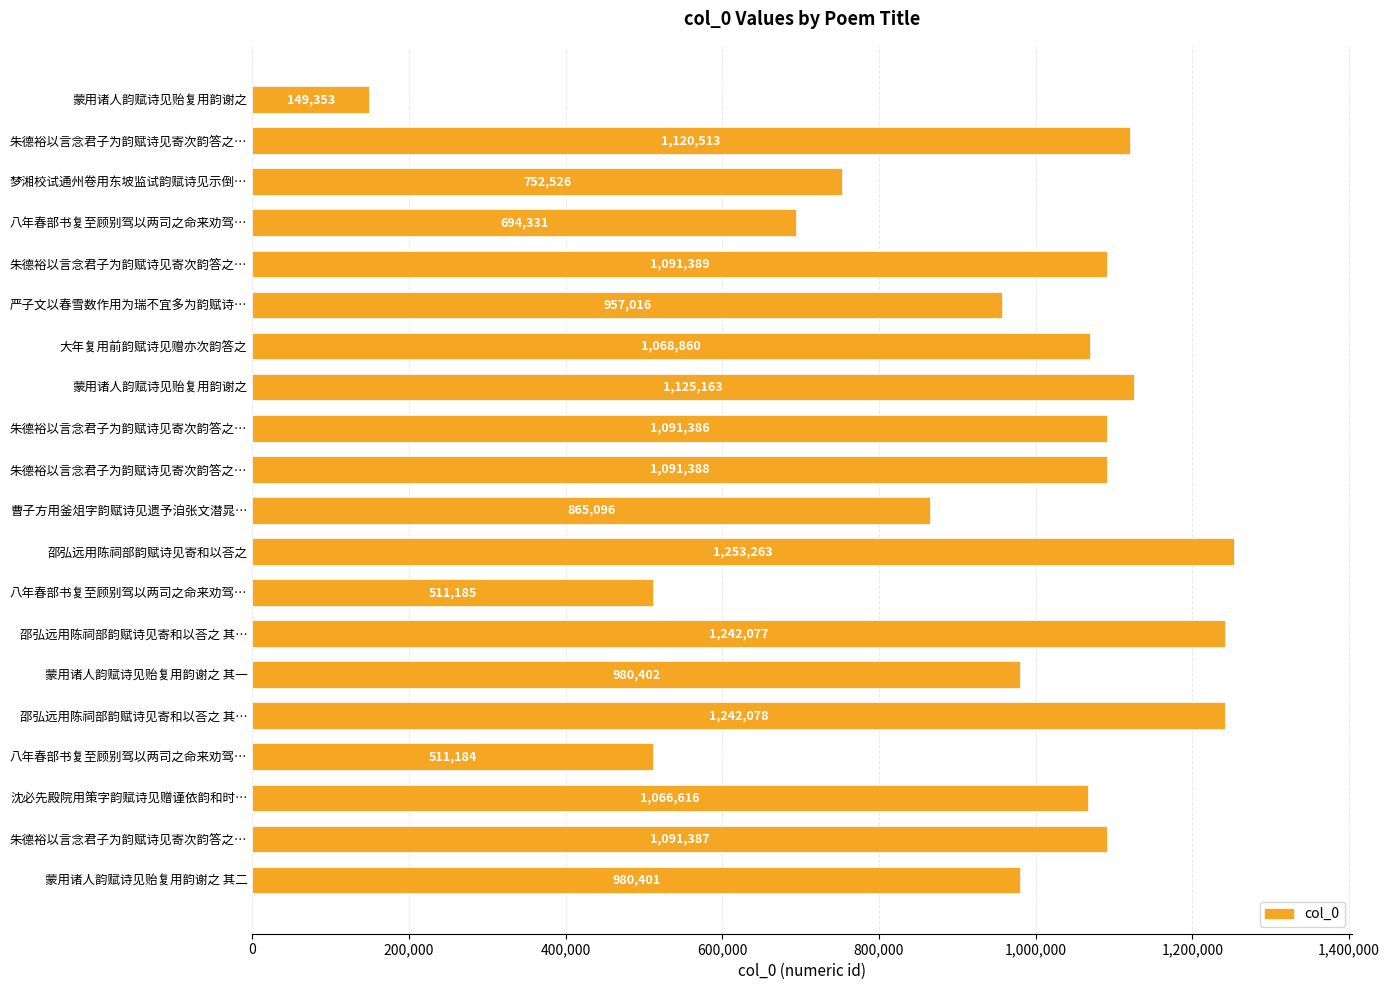

Does the chart contain stacked bars?

No